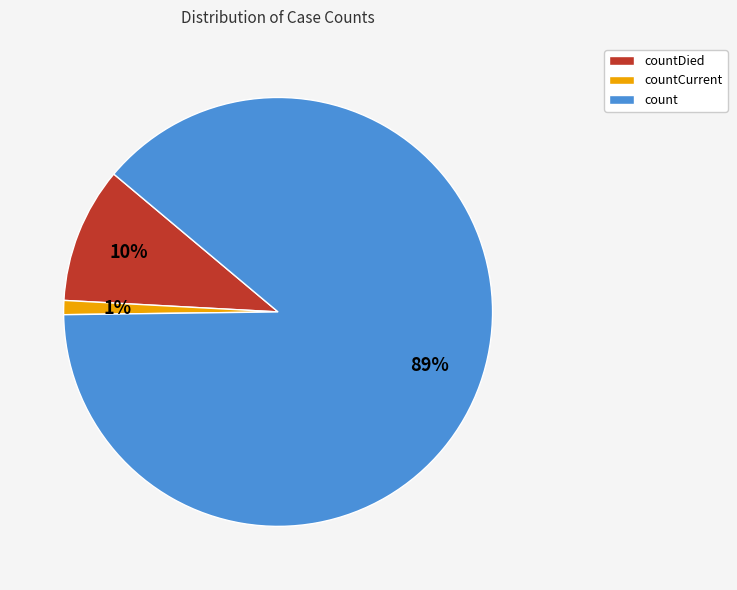

To the nearest percent, what is the average slice percentage?

33%